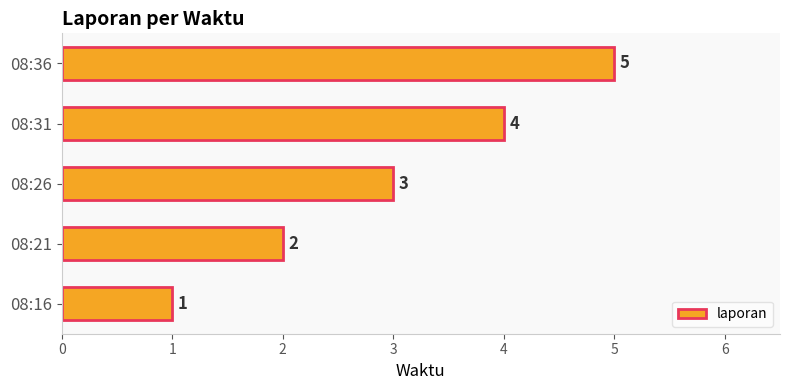

What is the greatest value displayed?

5